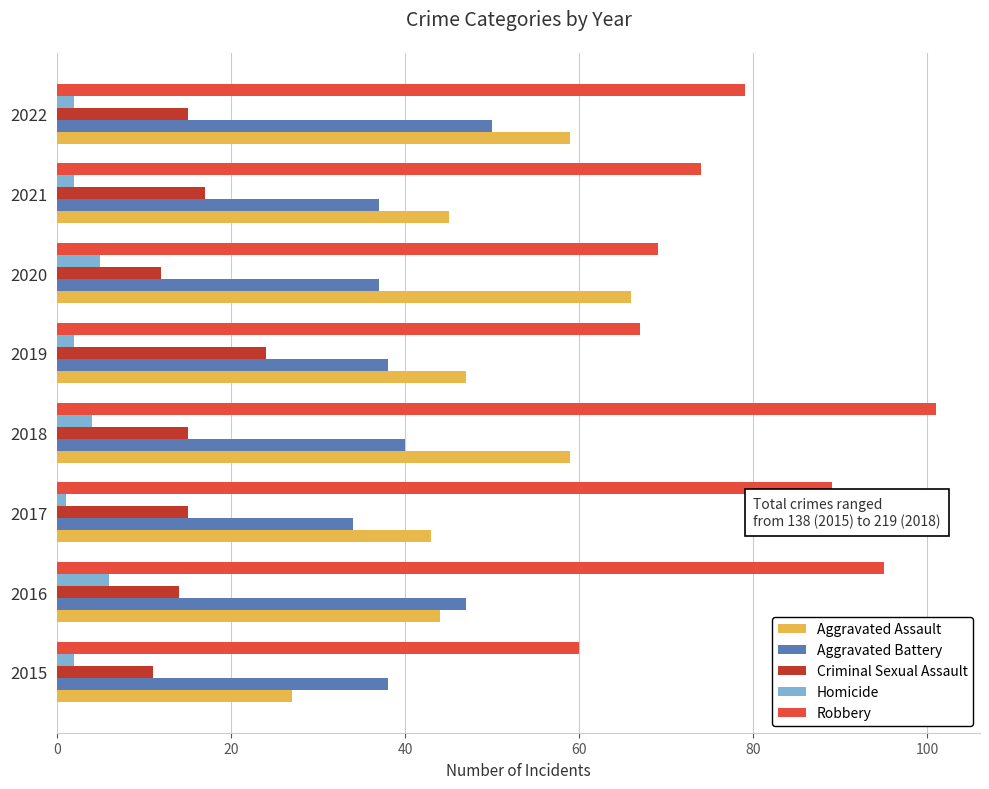

Rank the series at 2022 from lowest to highest value.

Homicide, Criminal Sexual Assault, Aggravated Battery, Aggravated Assault, Robbery